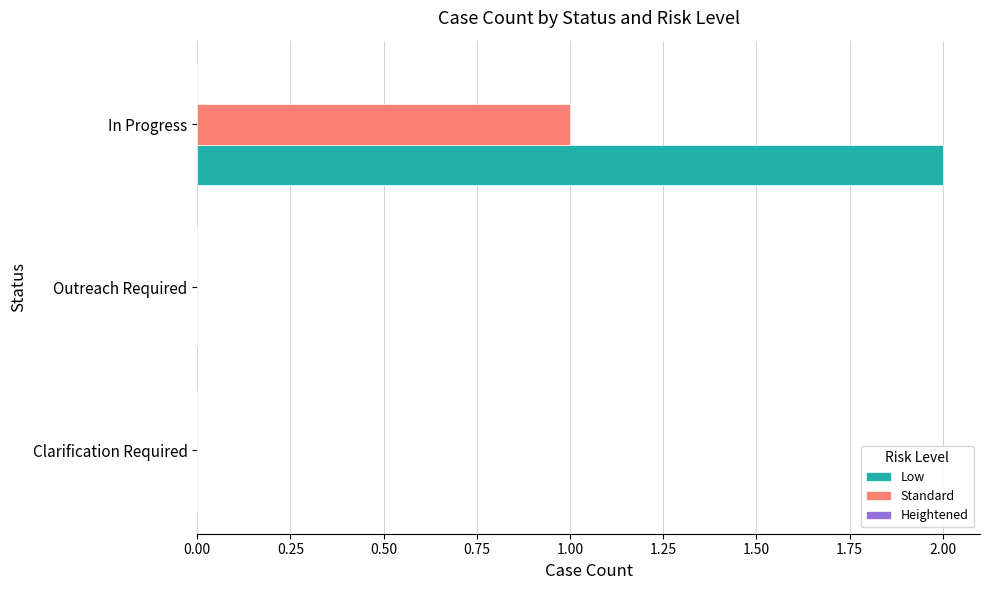

Between Outreach Required and In Progress, which series saw the biggest shift?

Low